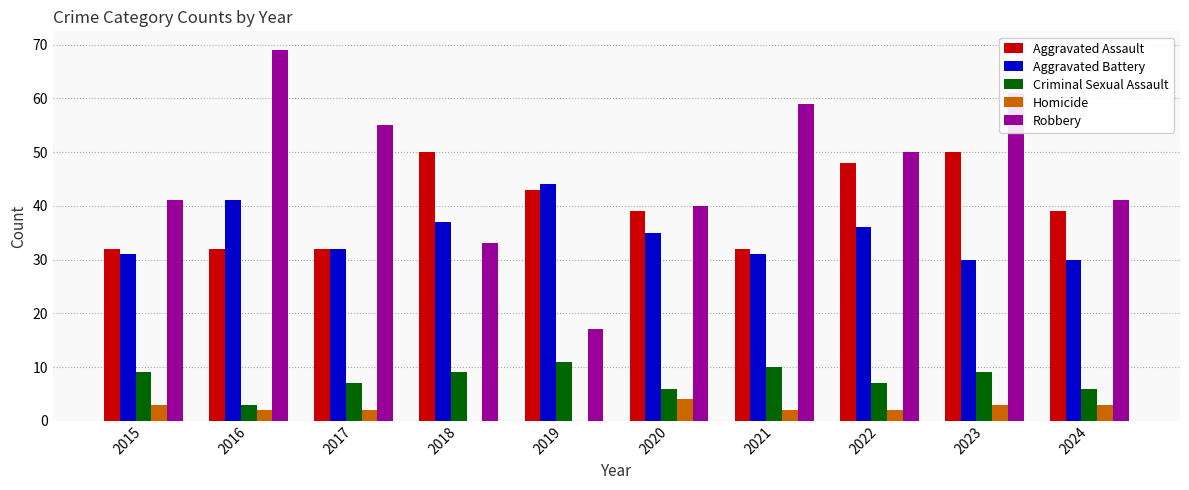

How many categories are shown in the chart?

10